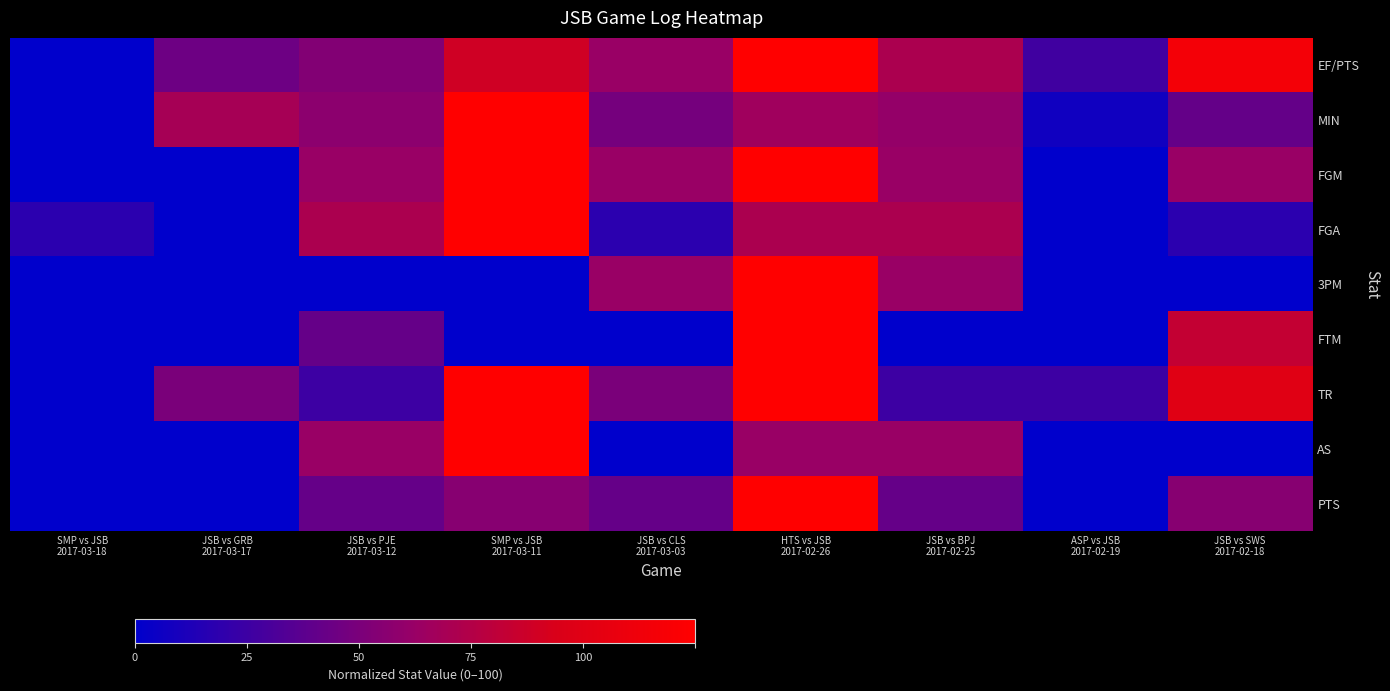

How many categories are shown in the chart?

9